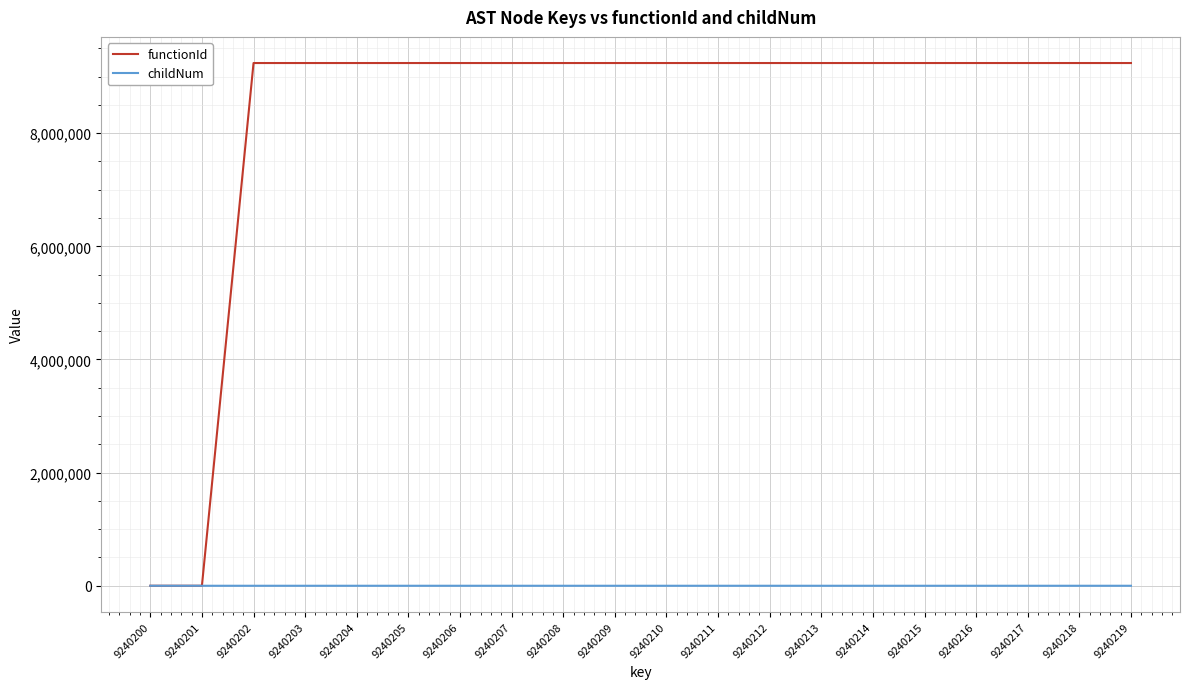

What are all the series names shown in the legend?

functionId, childNum